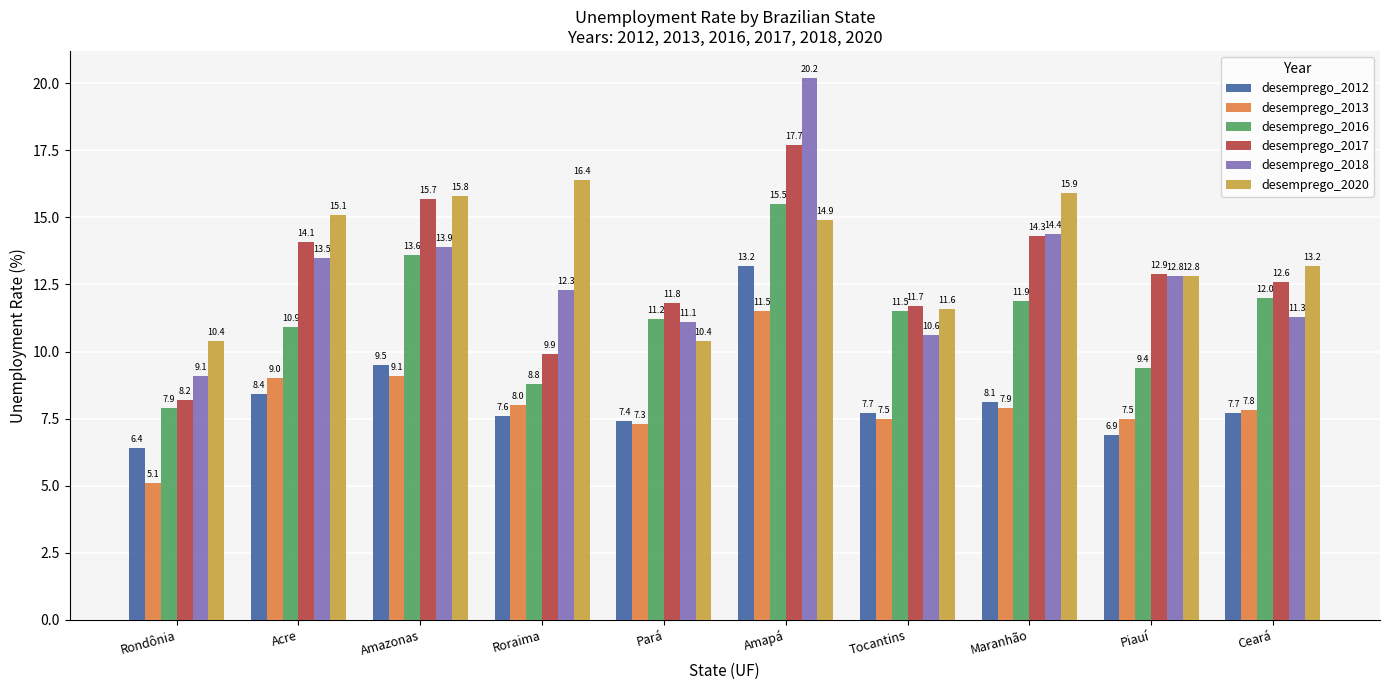

Rank the series by their maximum value, from highest to lowest.

desemprego_2018, desemprego_2017, desemprego_2020, desemprego_2016, desemprego_2012, desemprego_2013